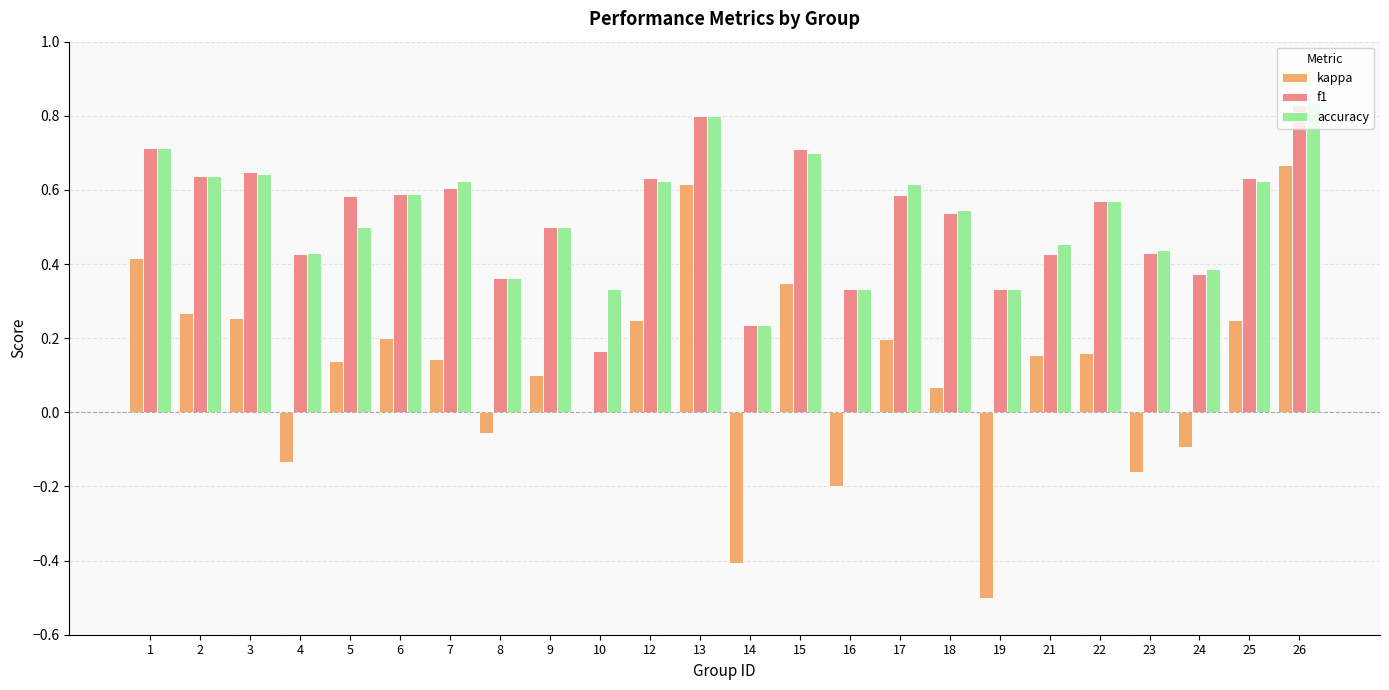

What is the sum of all accuracy values?

12.8